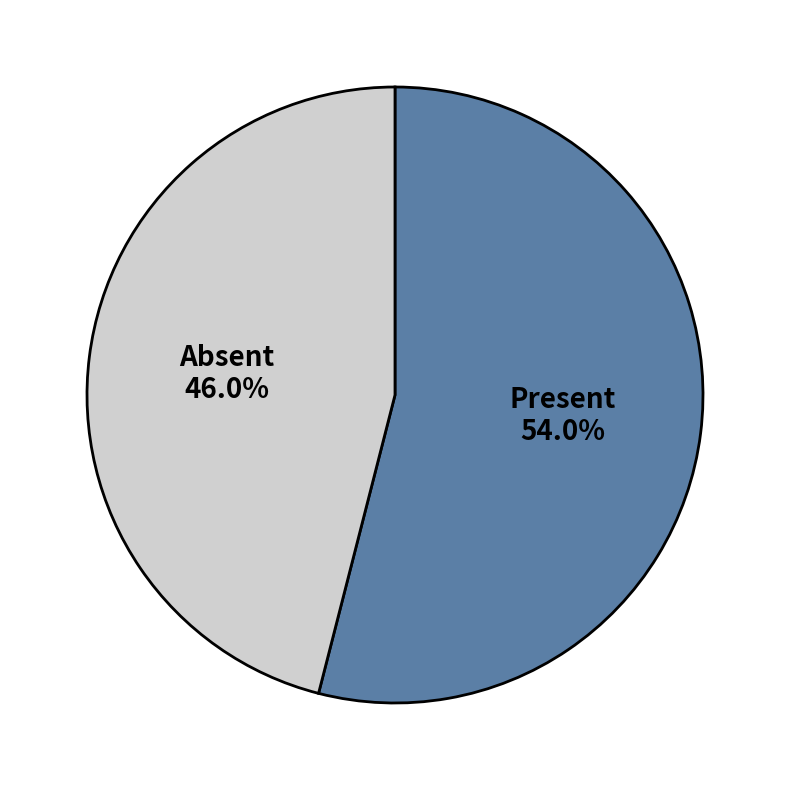

How many slices are in this pie chart?

2